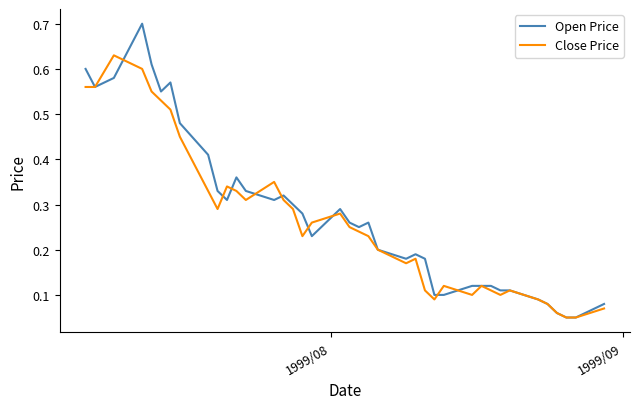

Which series ends up on top after the final intersection of Open Price and Close Price?

Open Price